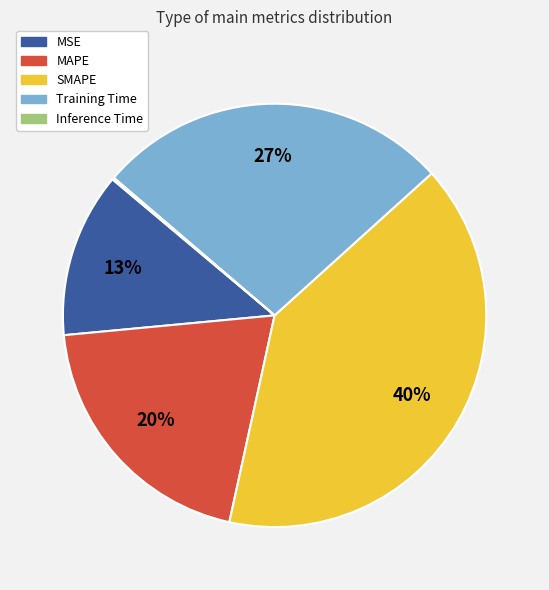

Is MAPE the majority of the pie?

No